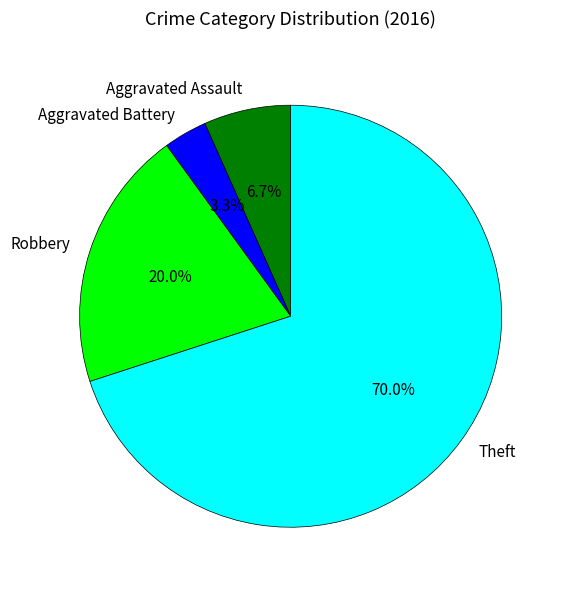

What percentage is NOT represented by Aggravated Battery?

96.7%